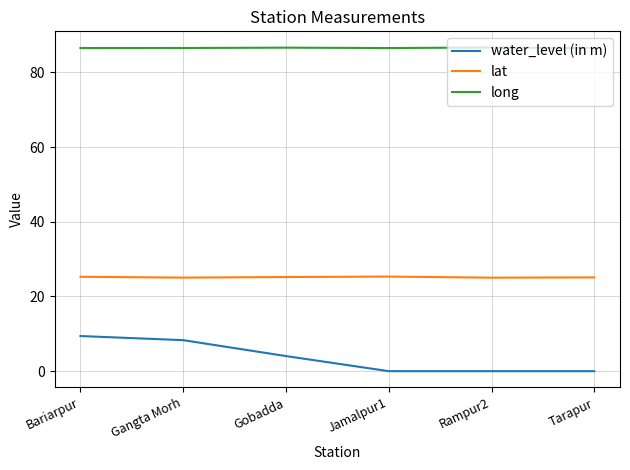

What is the difference between the lat values at Tarapur and Bariarpur?

0.2